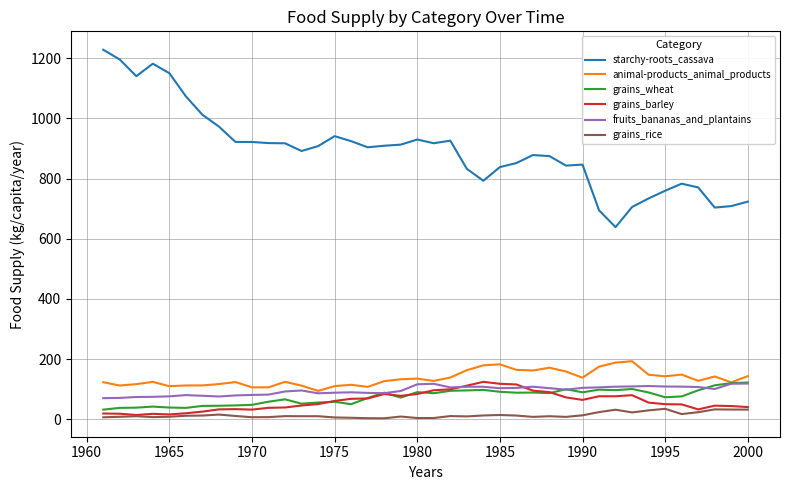

What is the smallest value displayed?

3.8